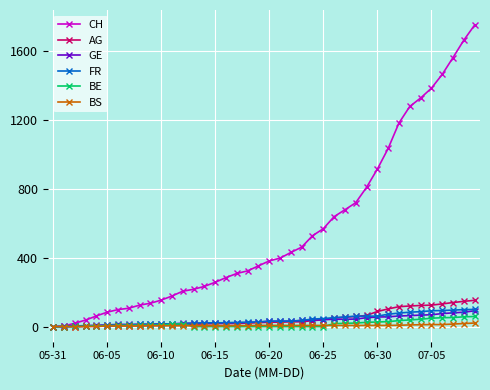

Which series has the widest spread of values?

CH